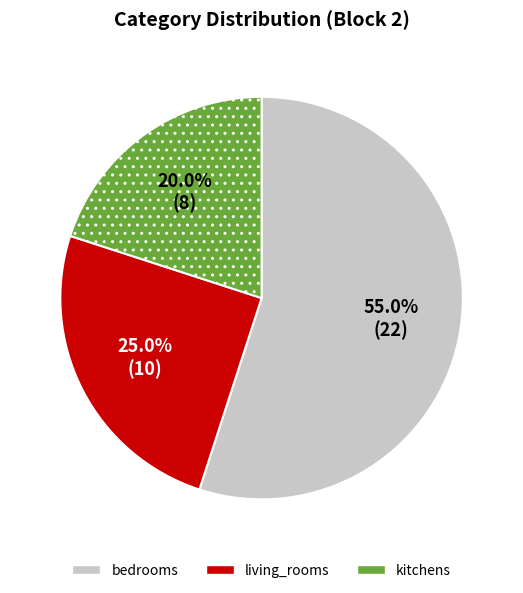

To the nearest percent, what portion does kitchens represent?

20%